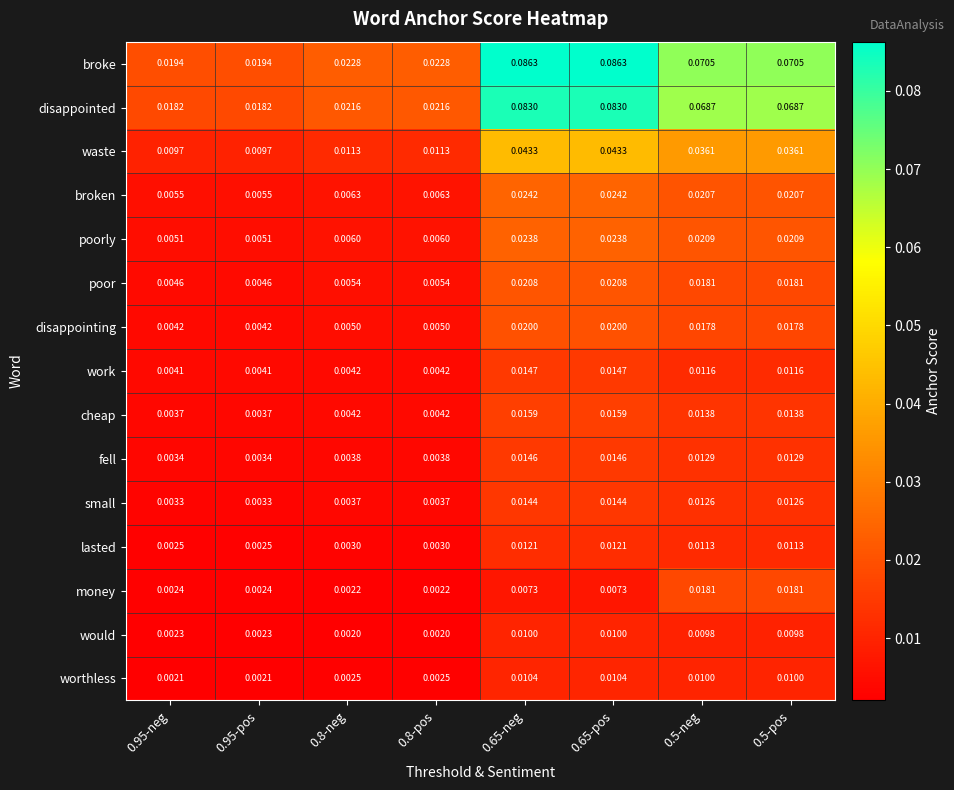

Which series has the widest spread of values?

broke